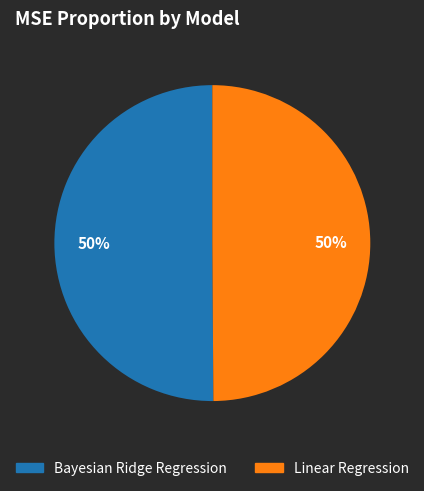

To the nearest percent, what is the combined percentage of Linear Regression and Bayesian Ridge Regression?

100%